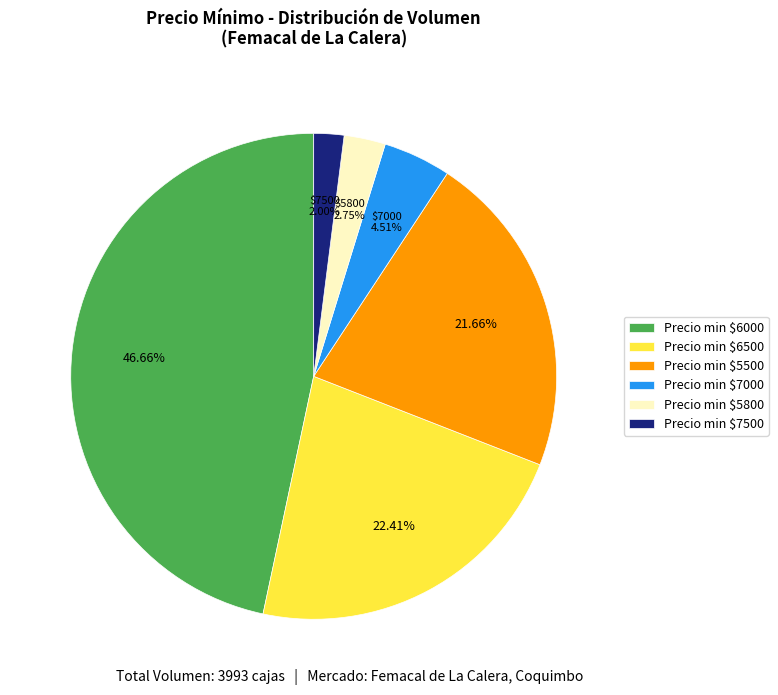

To the nearest percent, what is the average slice percentage?

17%